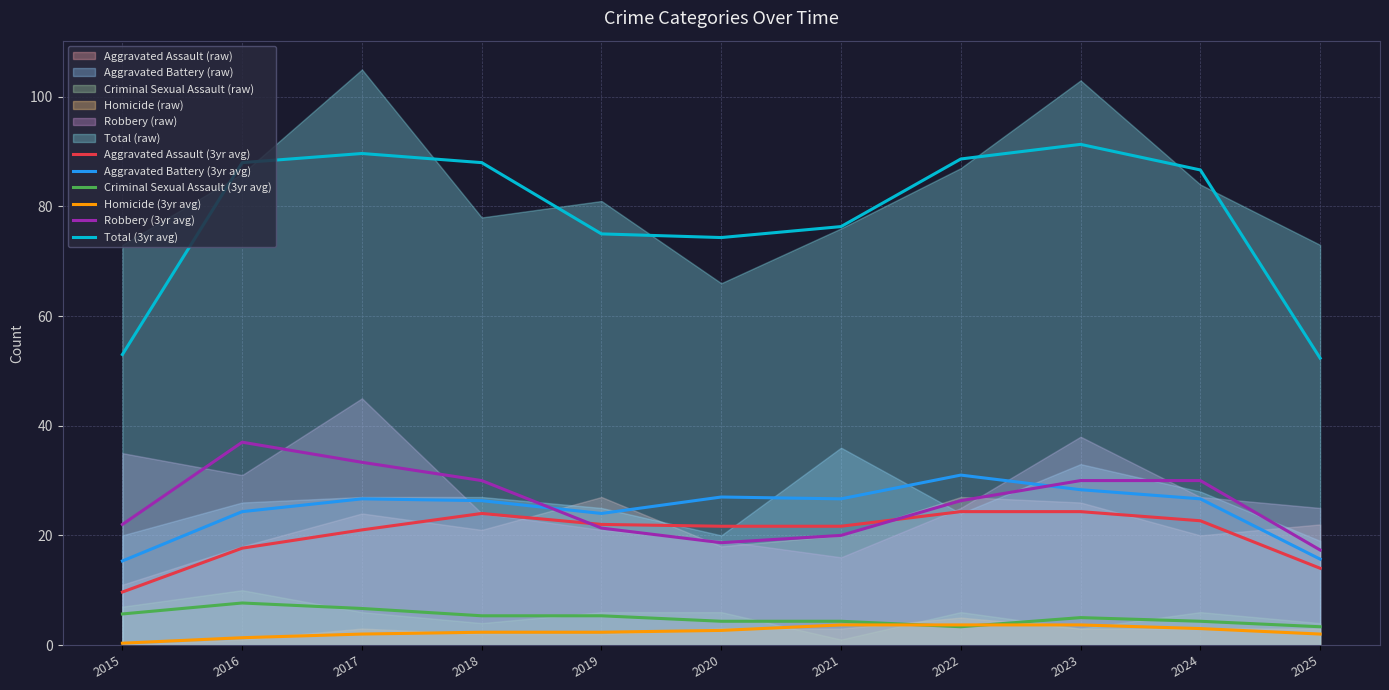

The value of Aggravated Assault (3yr avg) at 2018 is 24.0. True or false?

True